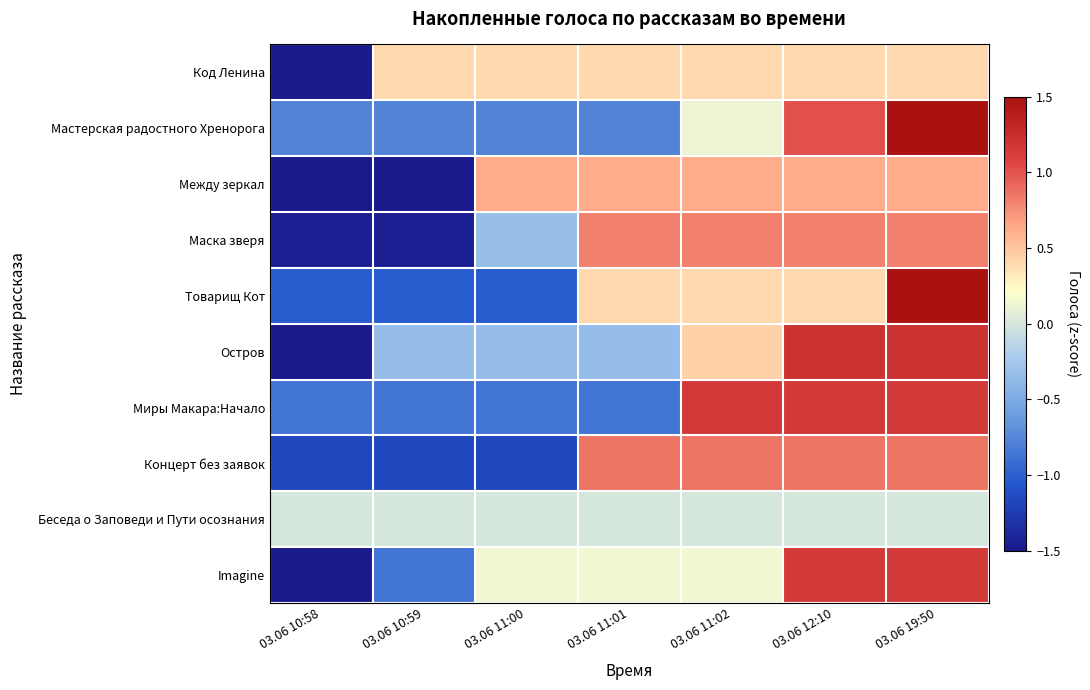

Which has a higher value, 03.06 11:00 or 03.06 10:58?

03.06 11:00